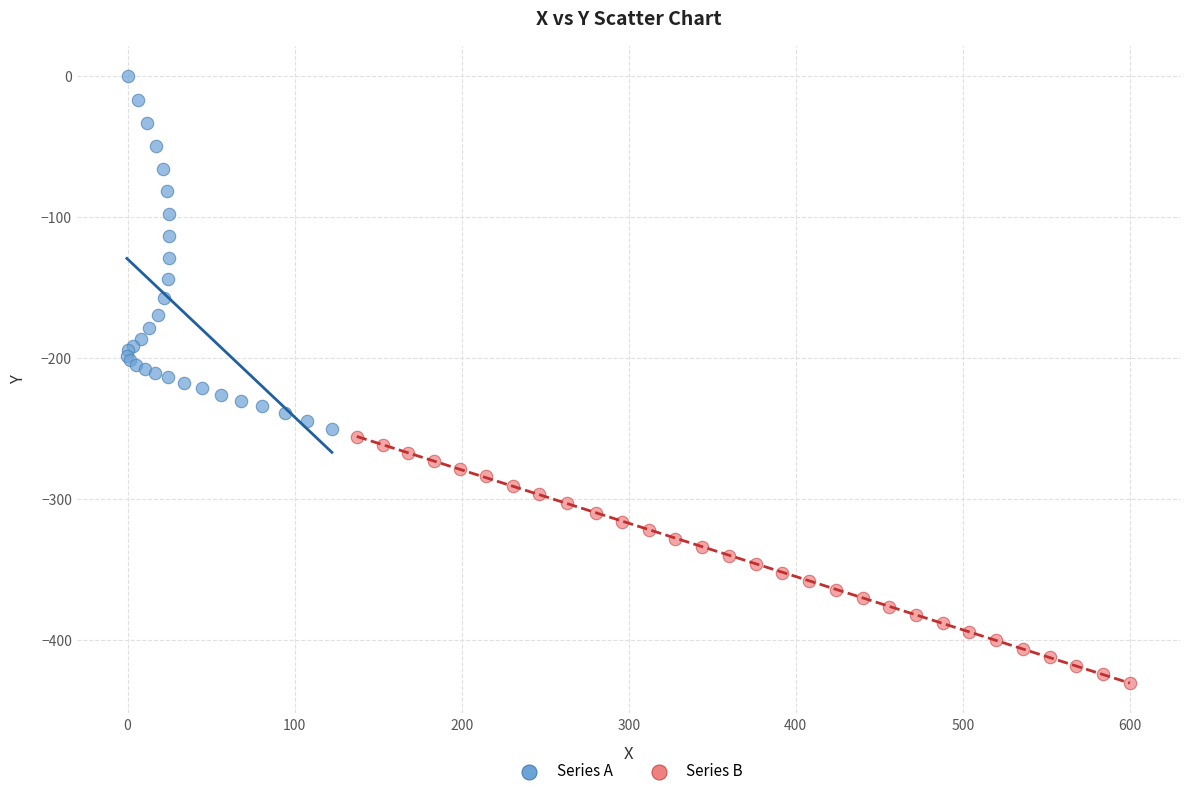

Which series reaches the maximum Y coordinate?

Series A